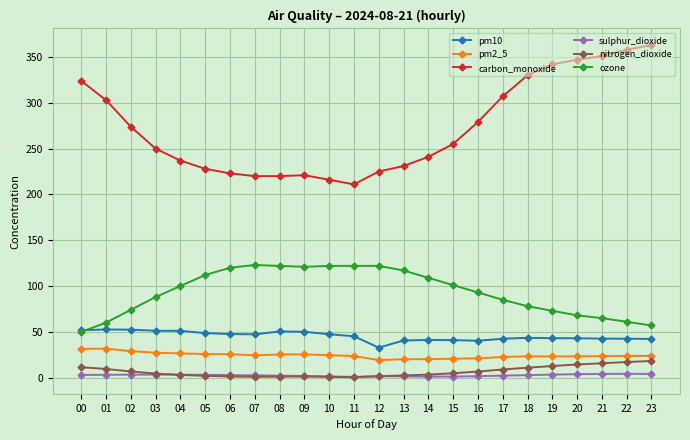

What is the value of the sulphur_dioxide point at the 18th from the left?

2.2